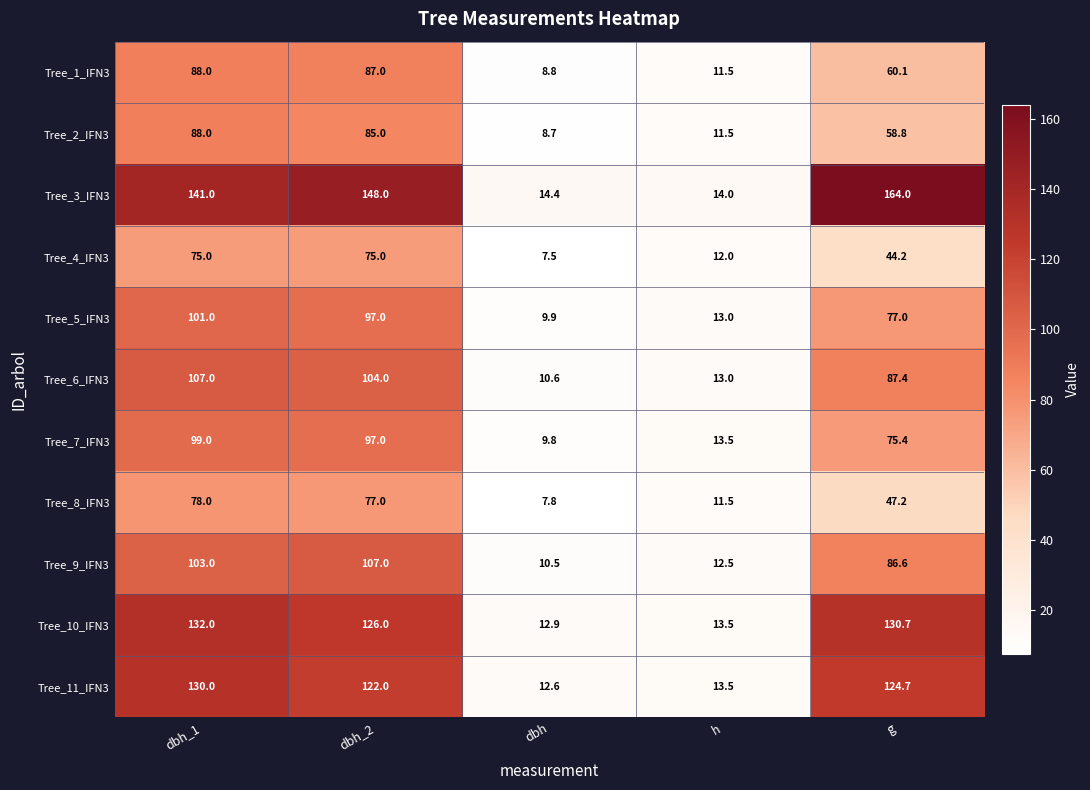

What is the spread (max minus min) of values at h?

2.5